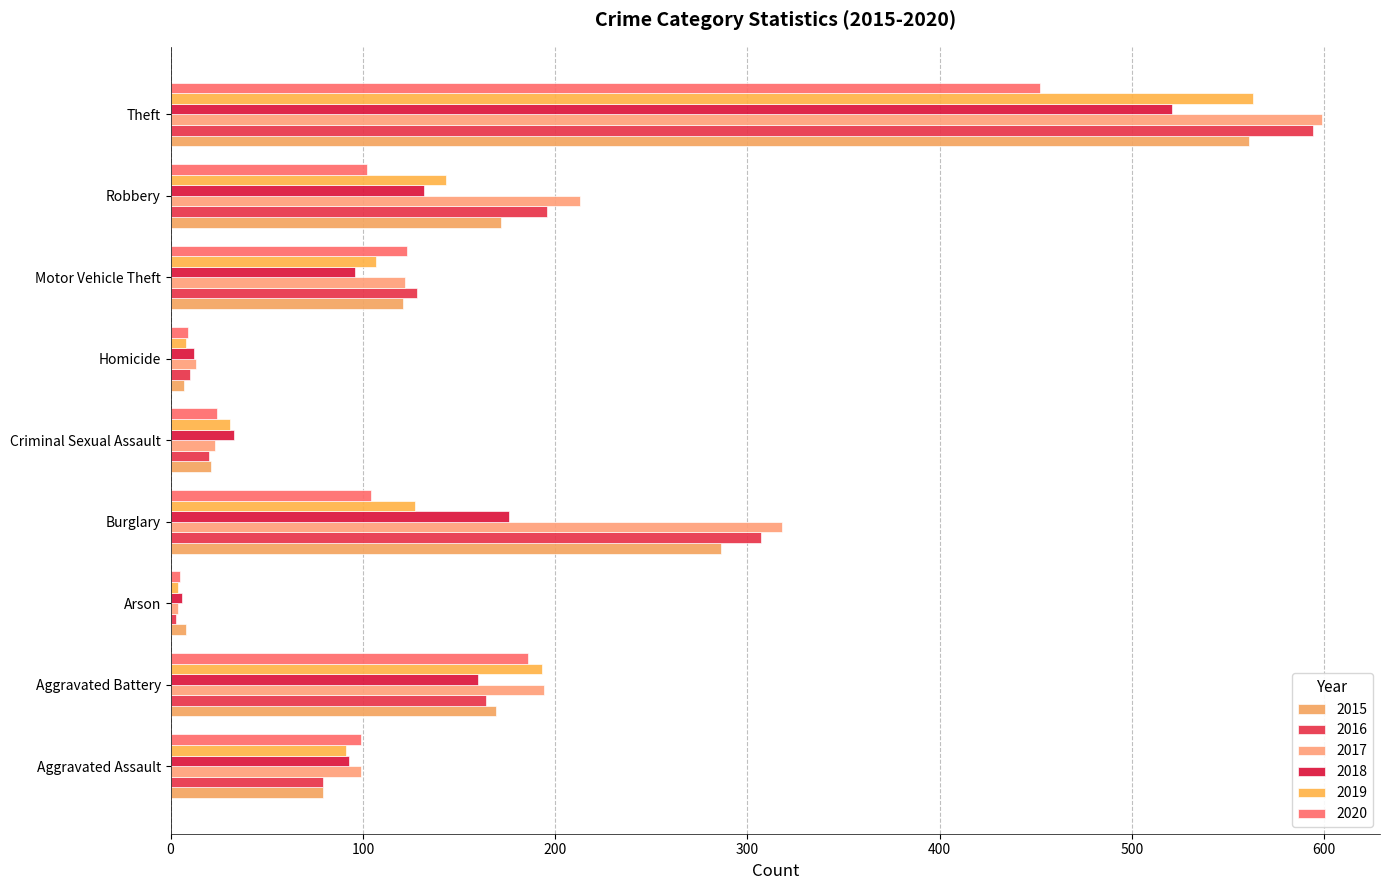

What is the difference between the 2015 values at Robbery and Burglary?

114